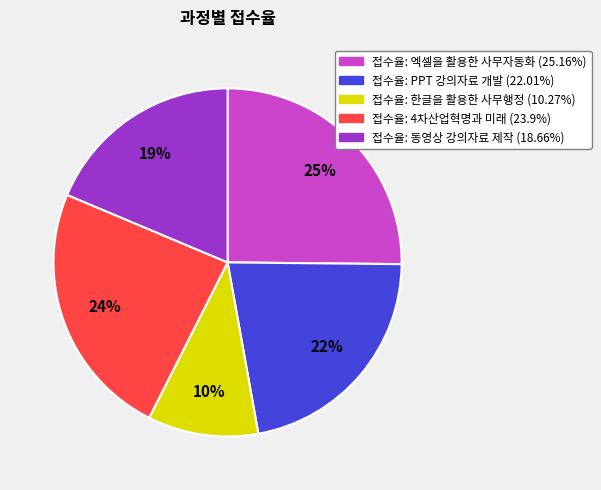

Does any single category account for the majority?

No